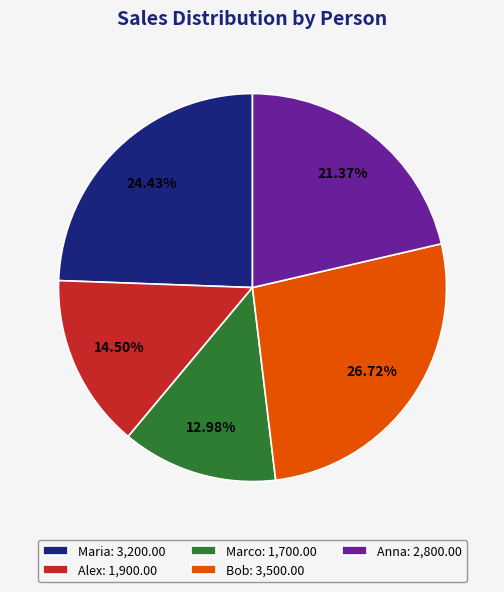

Which has a higher value, Bob: 3,500.00 or Maria: 3,200.00?

Bob: 3,500.00